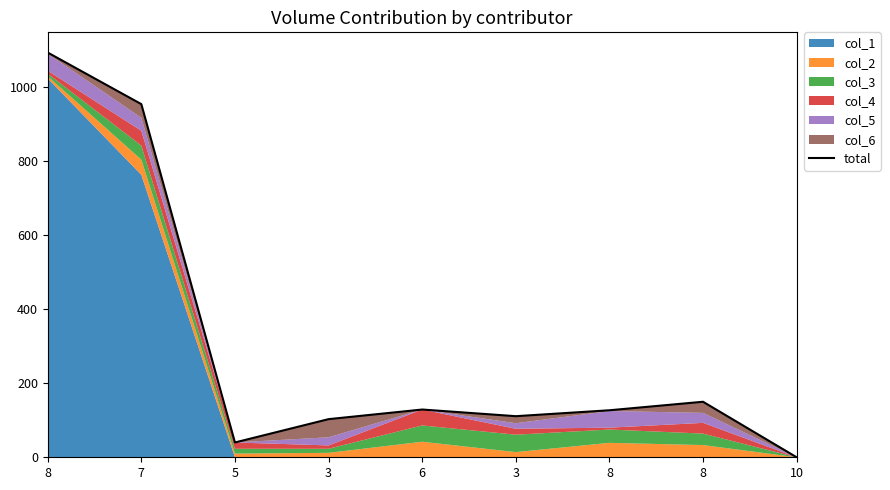

At which label is the value closest to 546?

8